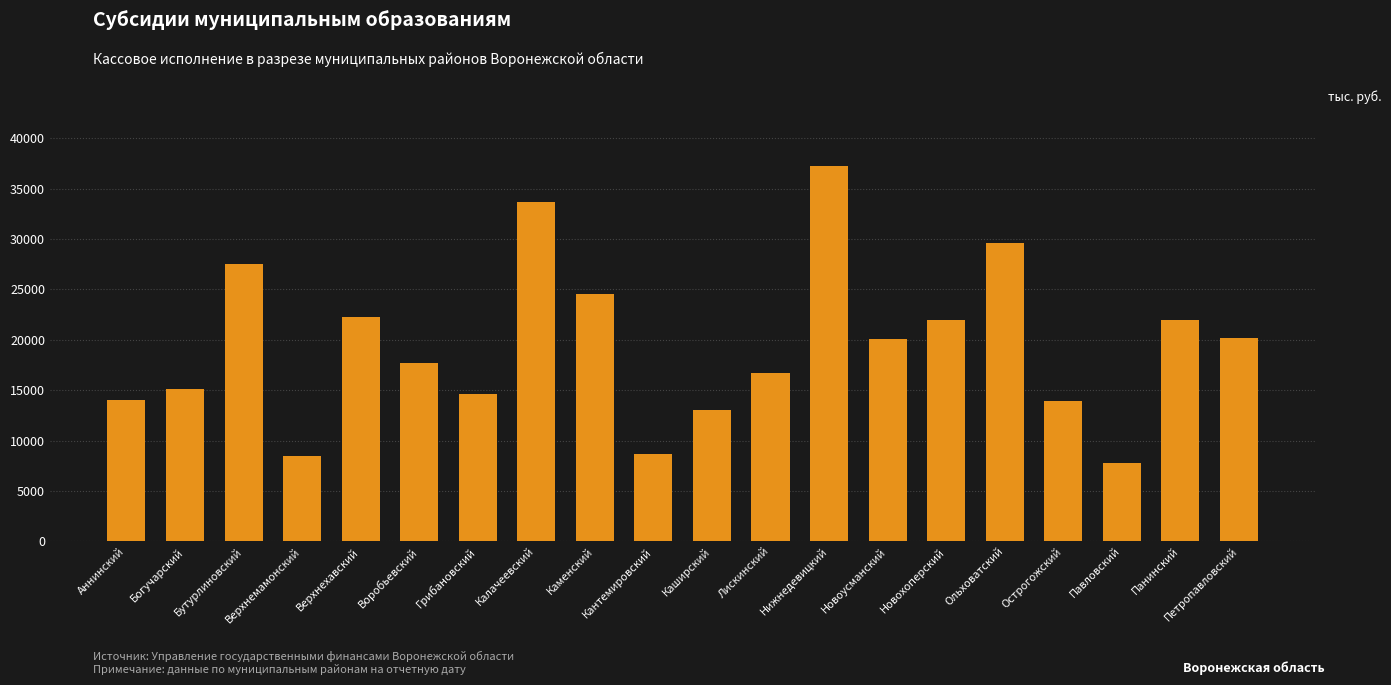

Is it true that the value at Новохоперский is 7401?

False